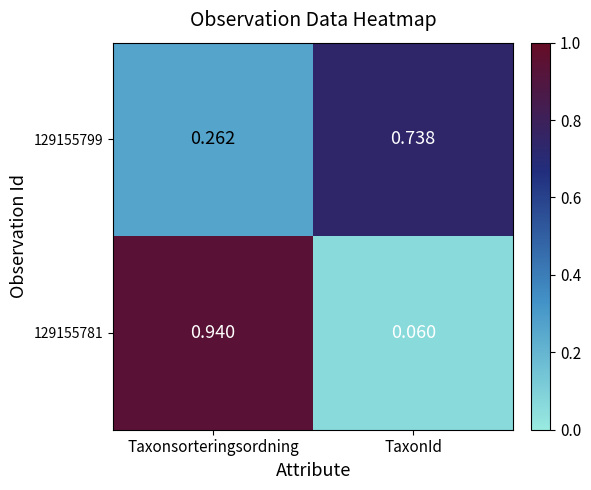

At which category does the chart reach its minimum across all series?

TaxonId